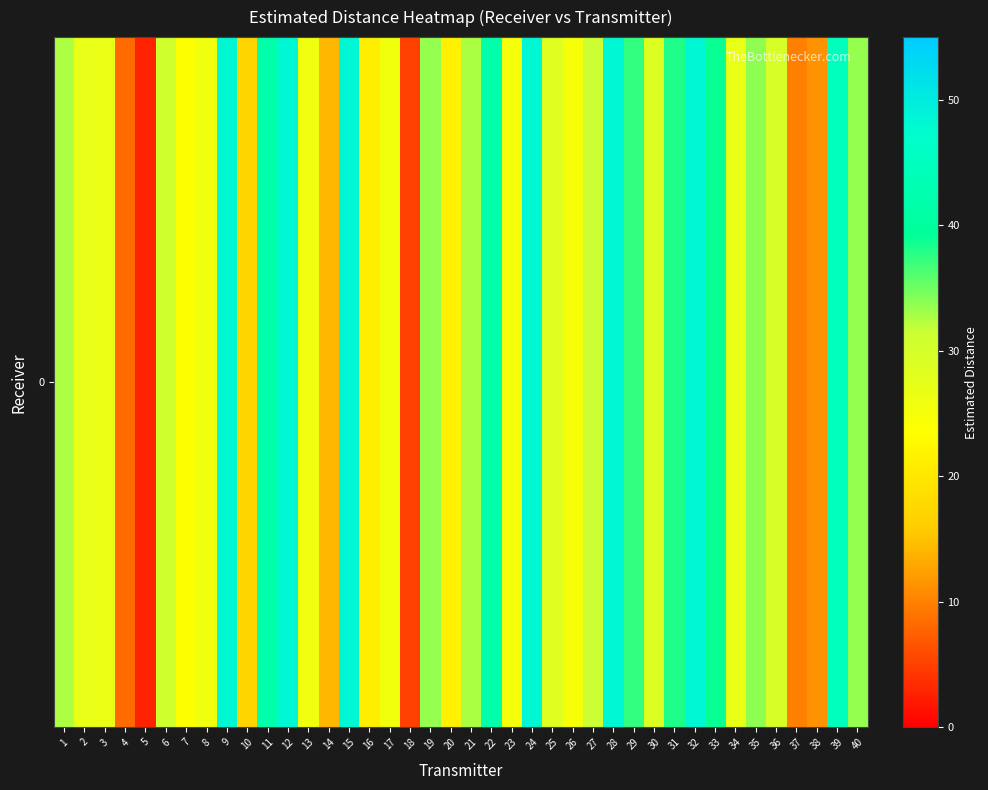

Reading left to right, what are all the values shown in this chart?

32.6	27.1	26.7	8.3	2.7	30.6	23.8	25.8	48.3	17.2	42.0	48.3	25.8	14.1	48.3	21.0	25.7	5.0	33.6	21.6	32.7	42.1	25.1	48.3	28.6	24.9	31.4	48.3	37.3	28.9	38.0	48.3	38.9	26.9	33.8	29.6	9.9	11.3	44.9	33.5